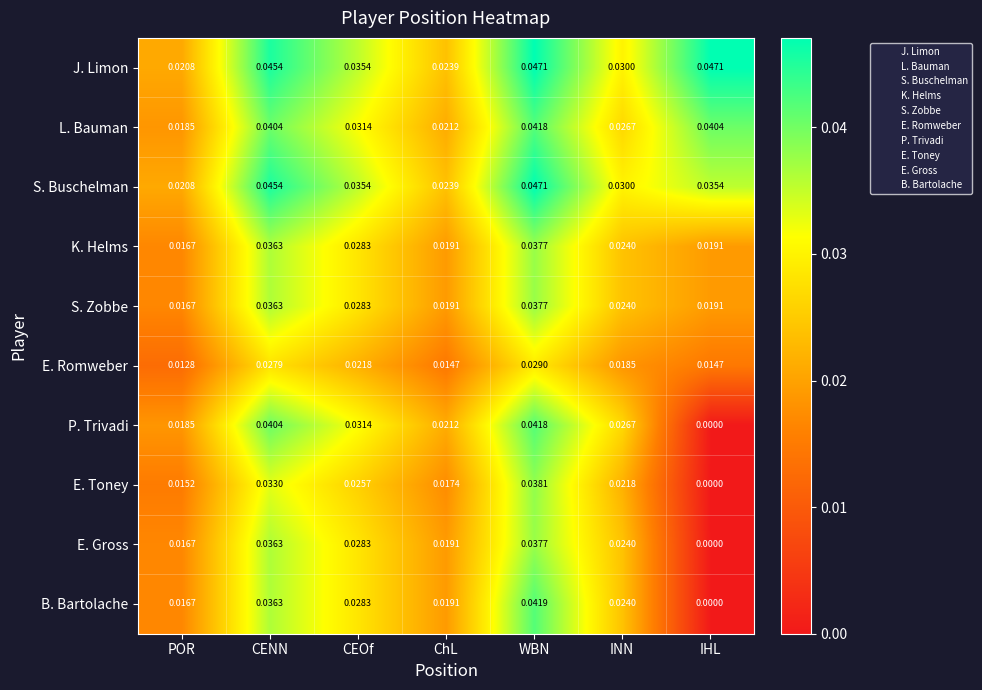

Which series has the largest range (max minus min)?

B. Bartolache